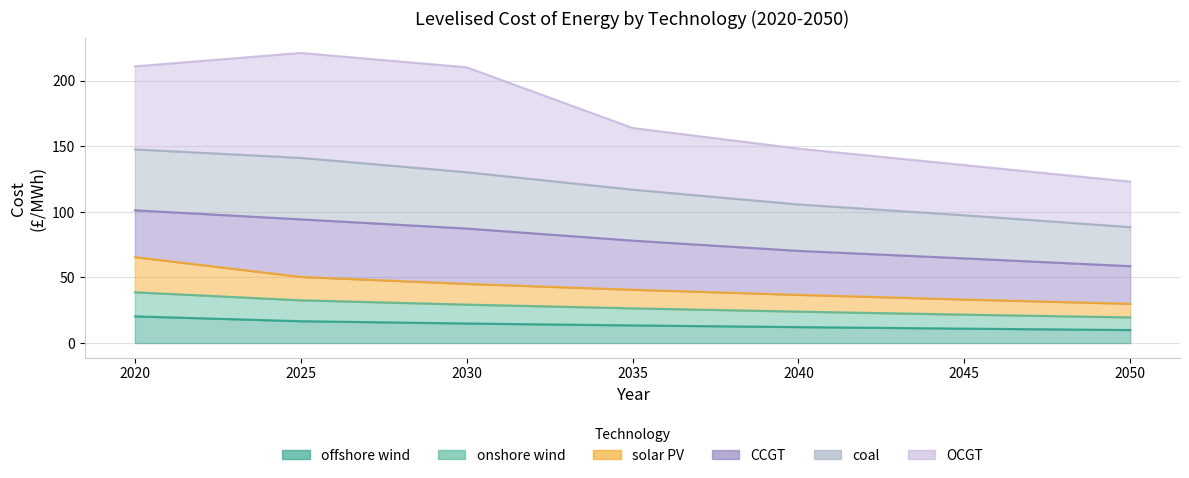

What is the value of the offshore_wind point at the 3rd from the left?

14.9